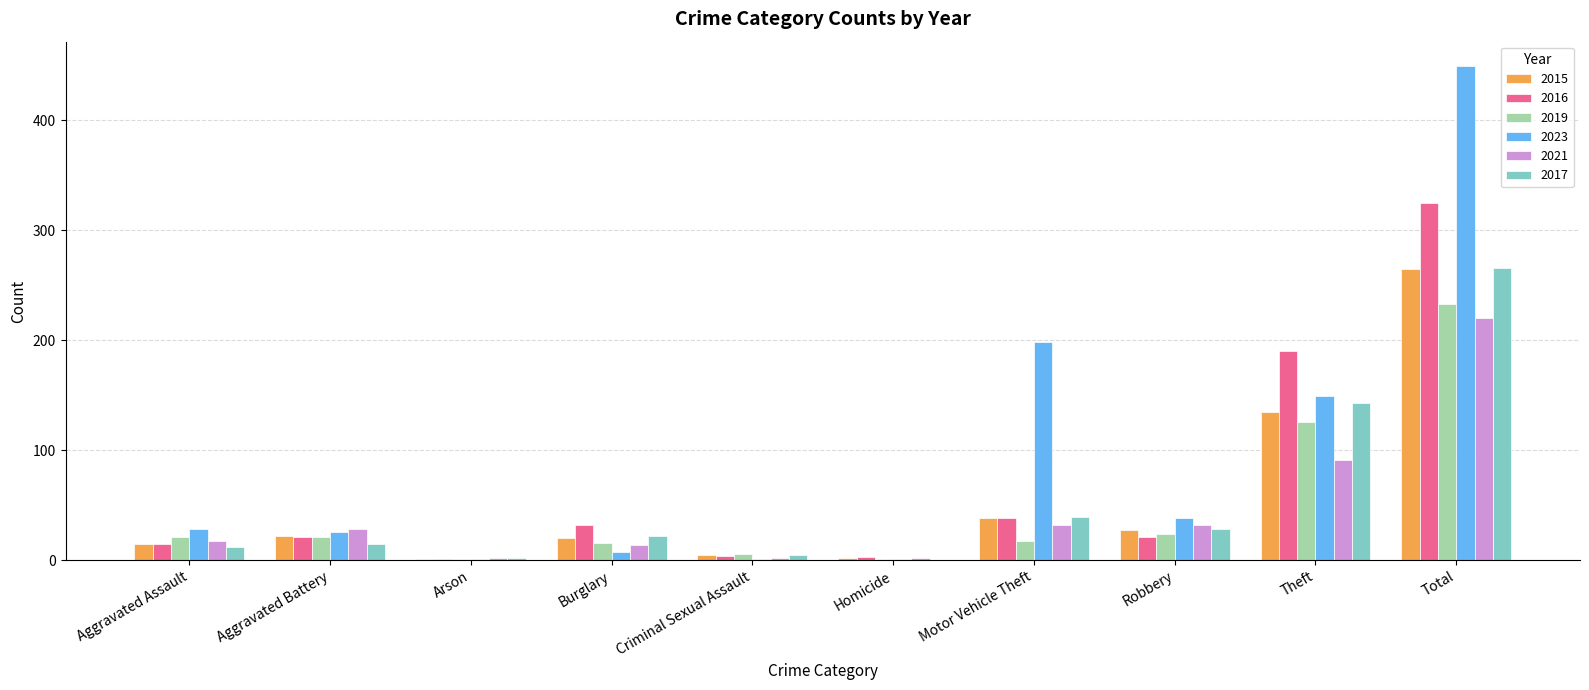

Which series changed the most between Motor Vehicle Theft and Robbery?

2023